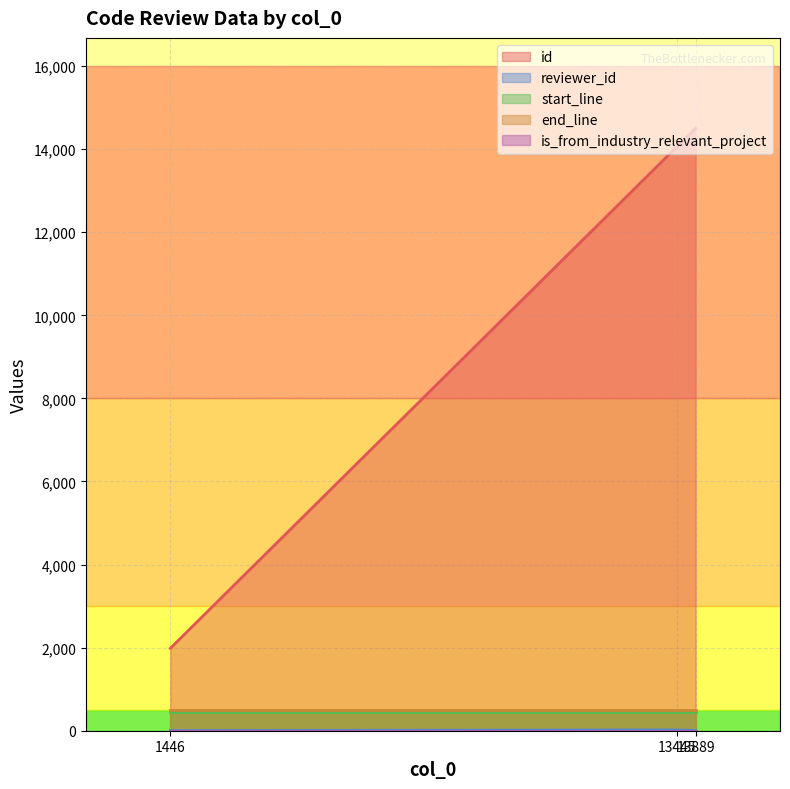

List the labels in order of reviewer_id value, smallest first.

1446, 13889, 13445